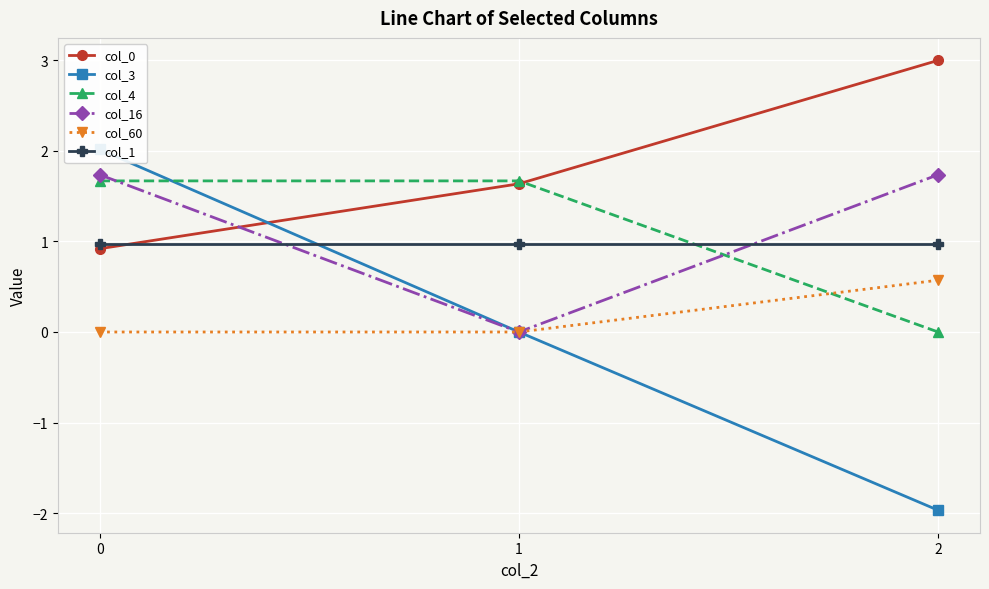

How many values in the col_0 series are below 1?

1